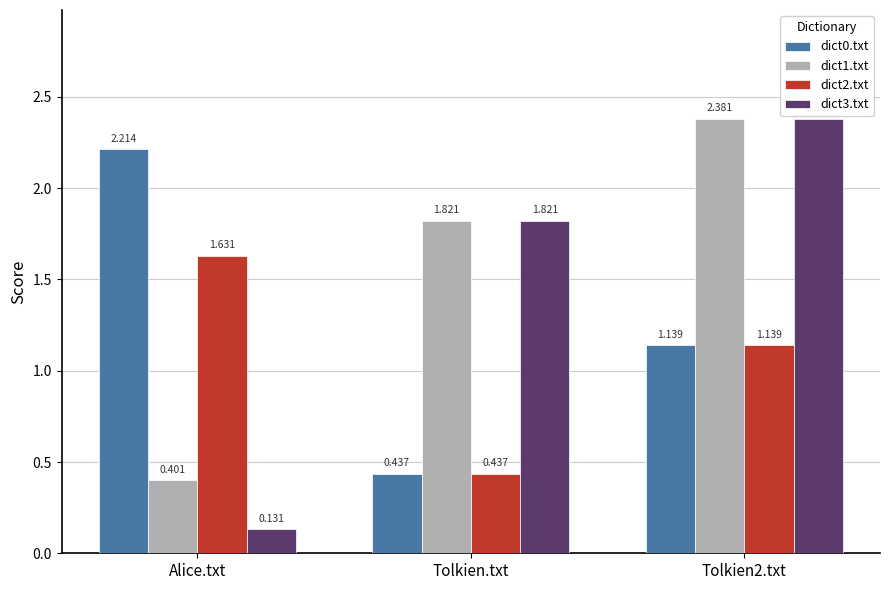

At which label is dict3.txt closest to 1?

Tolkien.txt